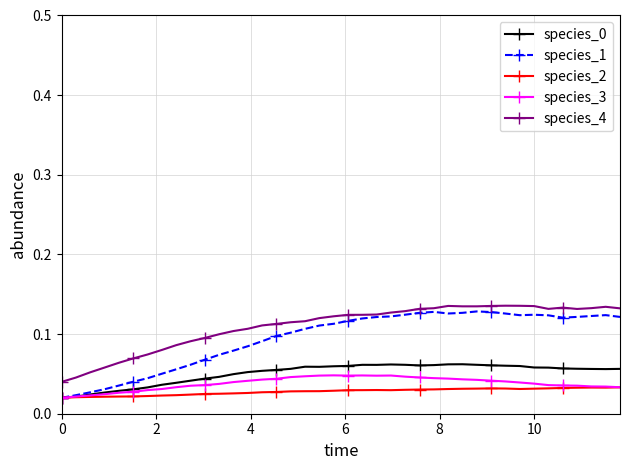

How many lines are shown in the chart?

5